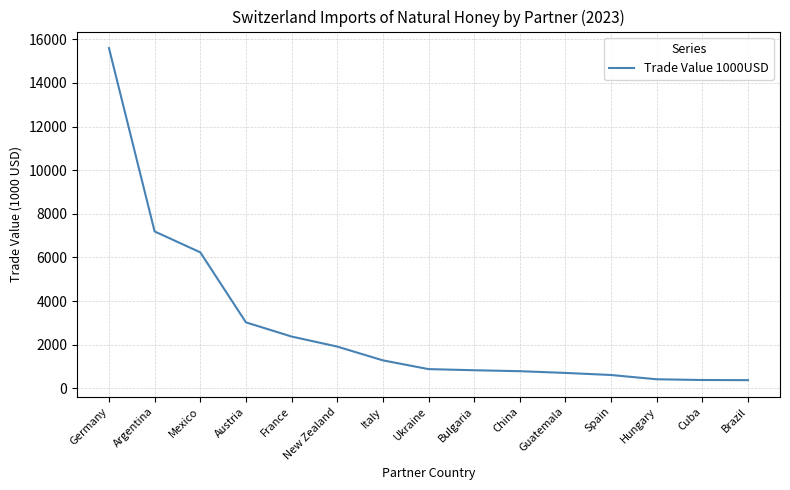

What is the ratio of the value at Argentina to the value at Brazil?

19.2